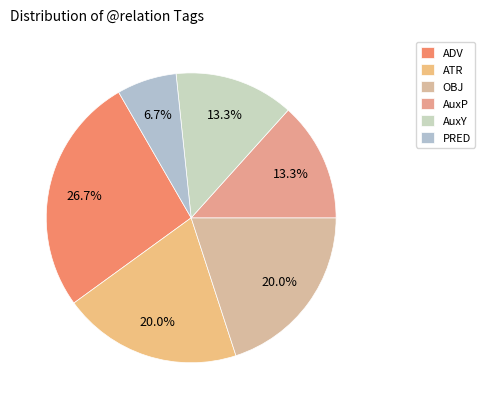

How many segments does this pie chart have?

6